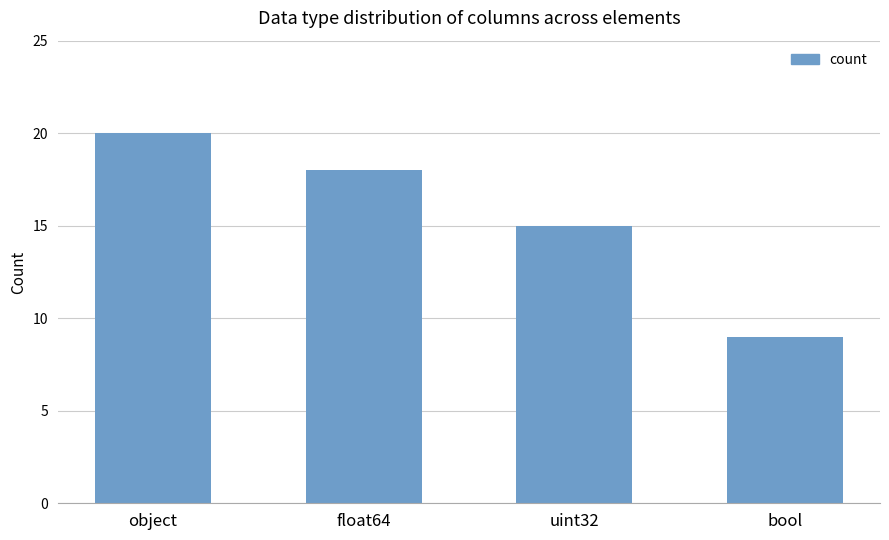

Read the value at bool.

9